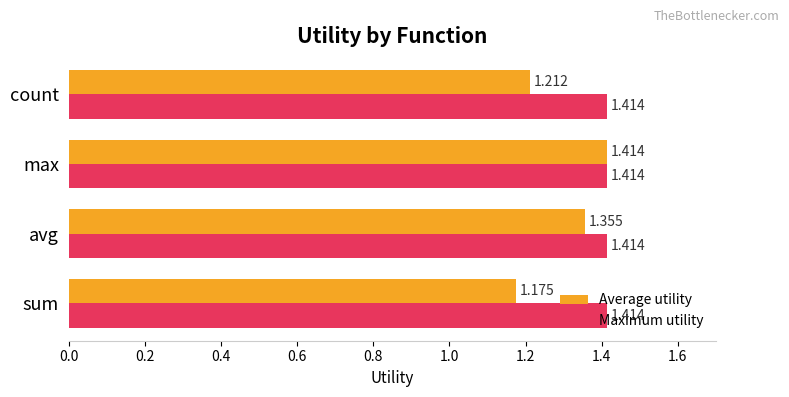

List the labels in order of Average utility value, smallest first.

sum, count, avg, max